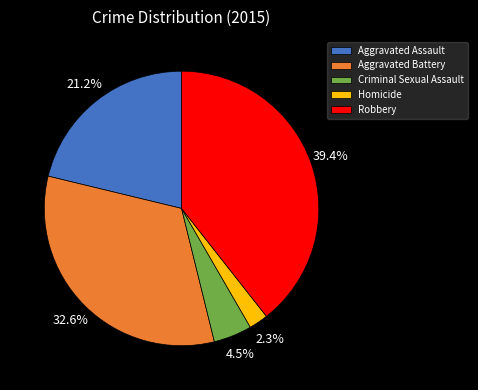

To the nearest percent, what portion does Aggravated Battery represent?

33%